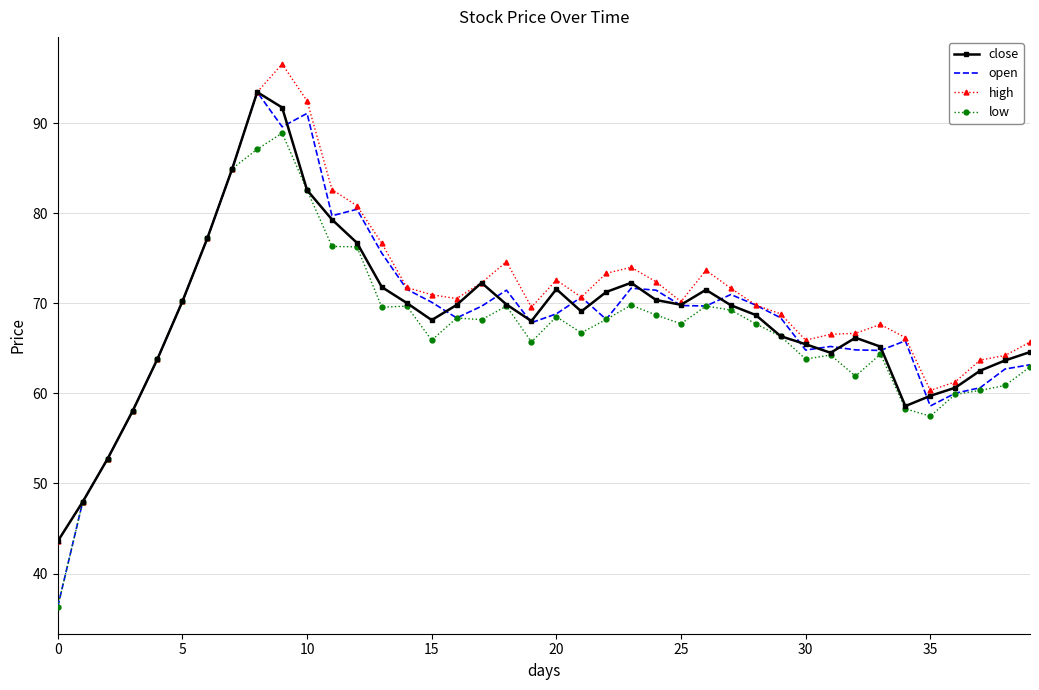

What is the minimum value for close?

43.6